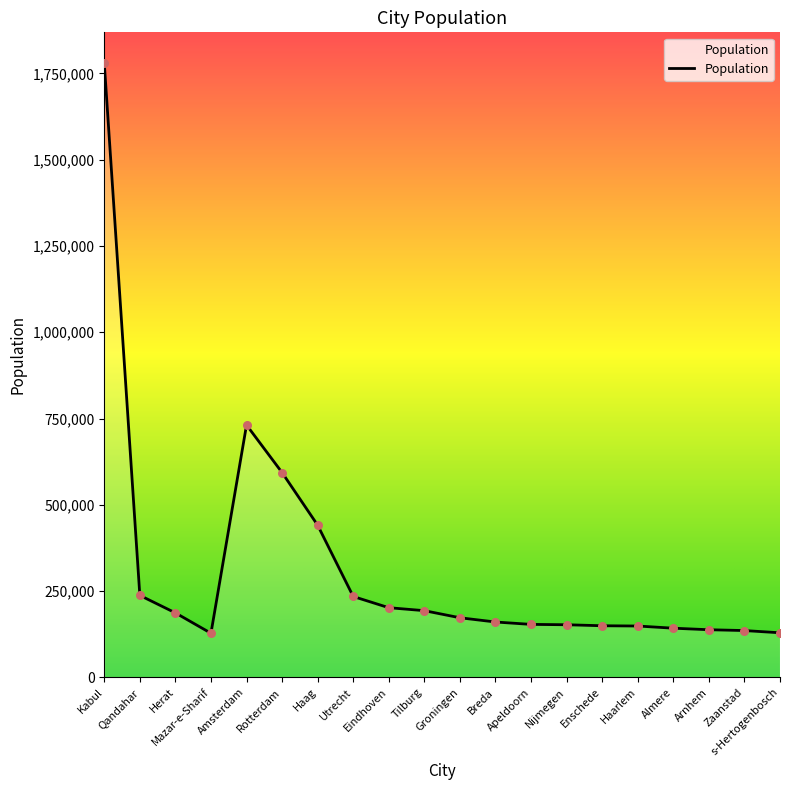

What is the change in value from Haag to Utrecht?

-206577